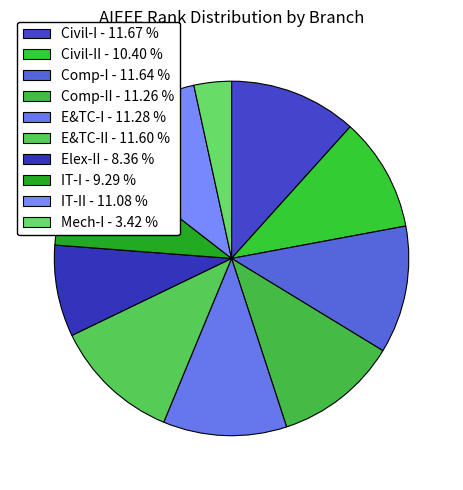

How many segments does this pie chart have?

10